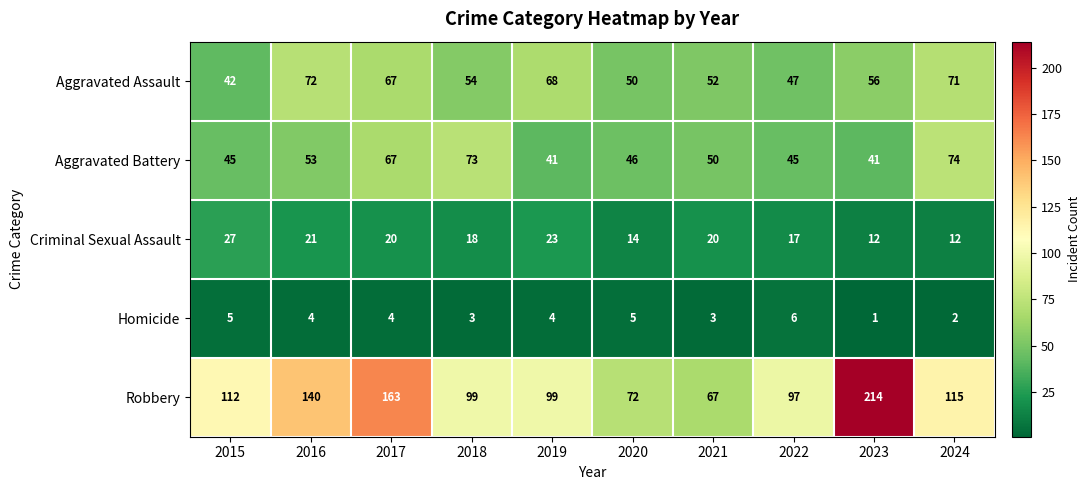

What is the difference between the maximum and minimum values in the Robbery series?

147